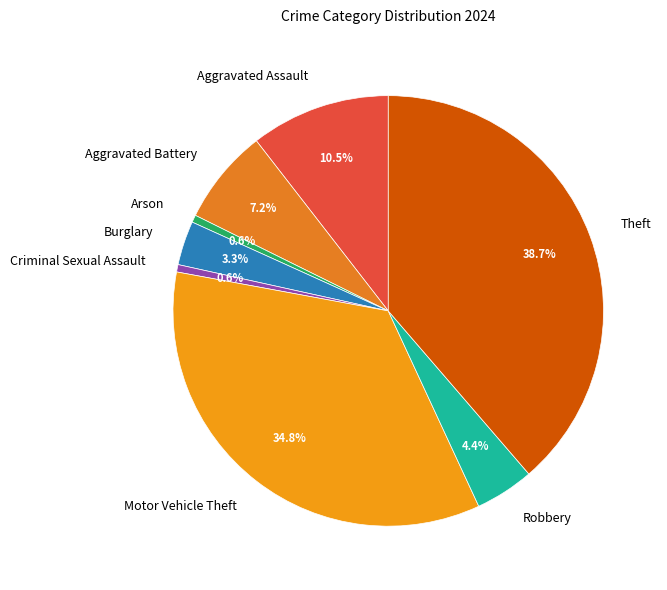

The Motor Vehicle Theft slice represents 46% of the pie. True or false?

False